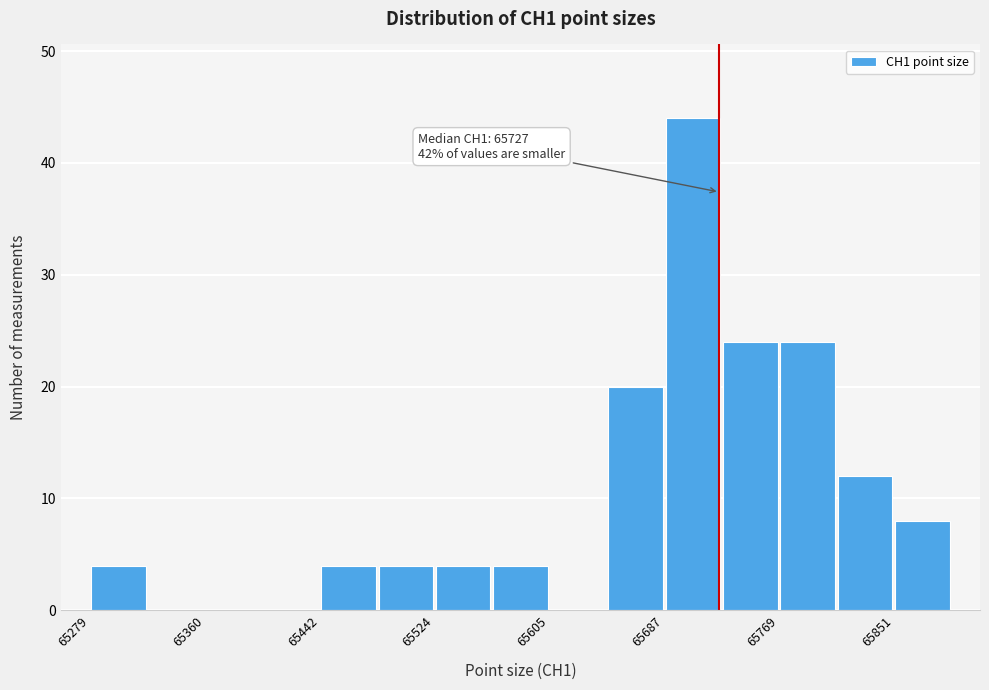

Which range on the x-axis has the tallest bar?

65690 to 65730